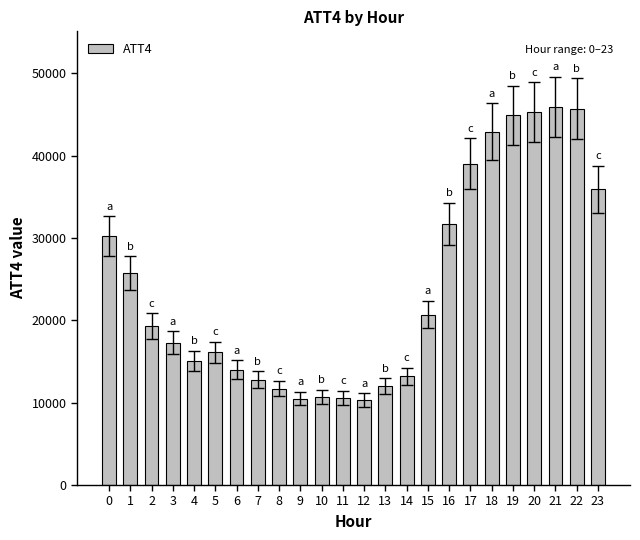

What is the value of the 21st bar from the left?

45300